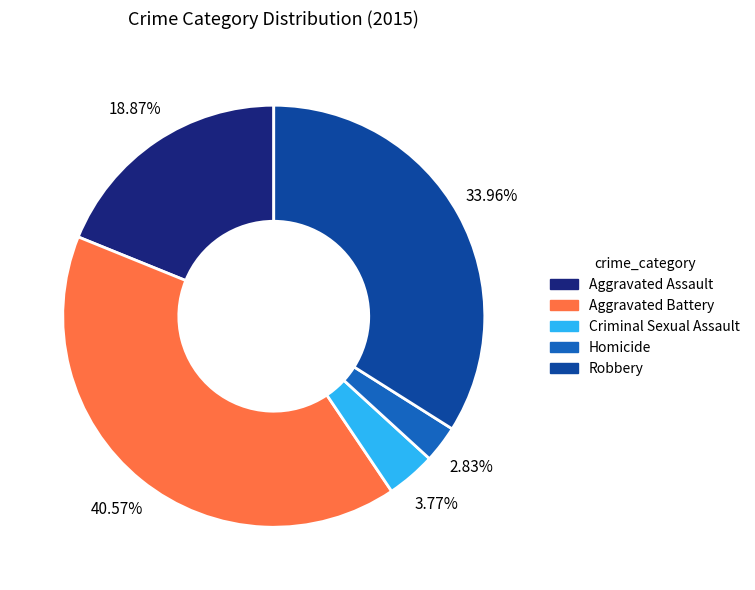

Do Homicide and Criminal Sexual Assault together represent more than half of the pie?

No